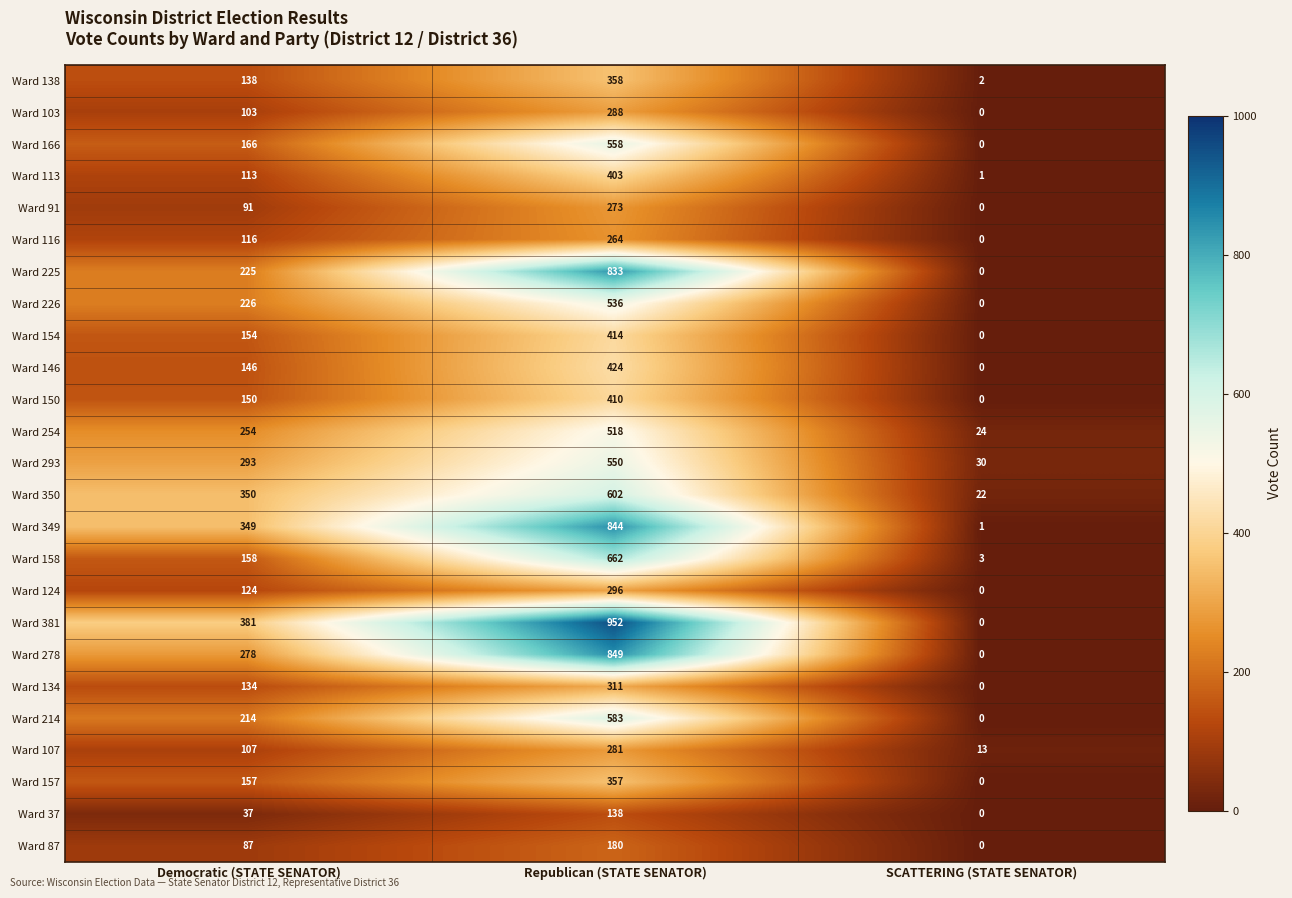

At which label is Ward 166 closest to 279?

Democratic (STATE SENATOR)